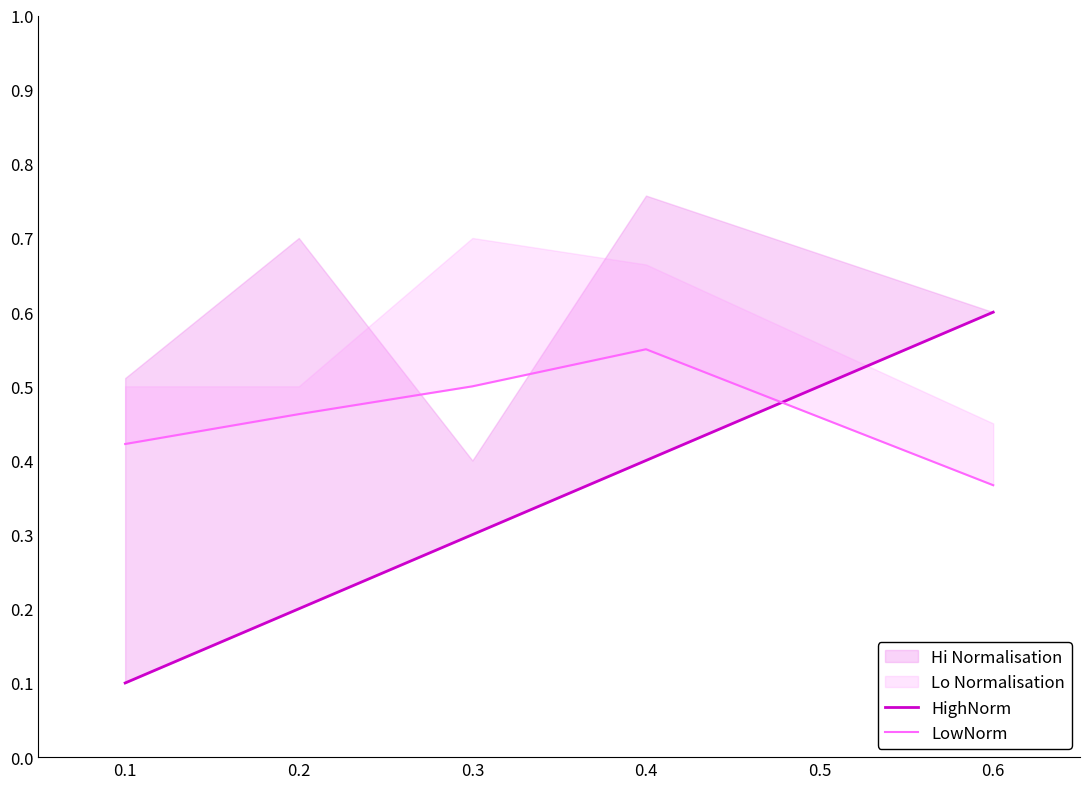

Which series has the largest range (max minus min)?

HighNorm